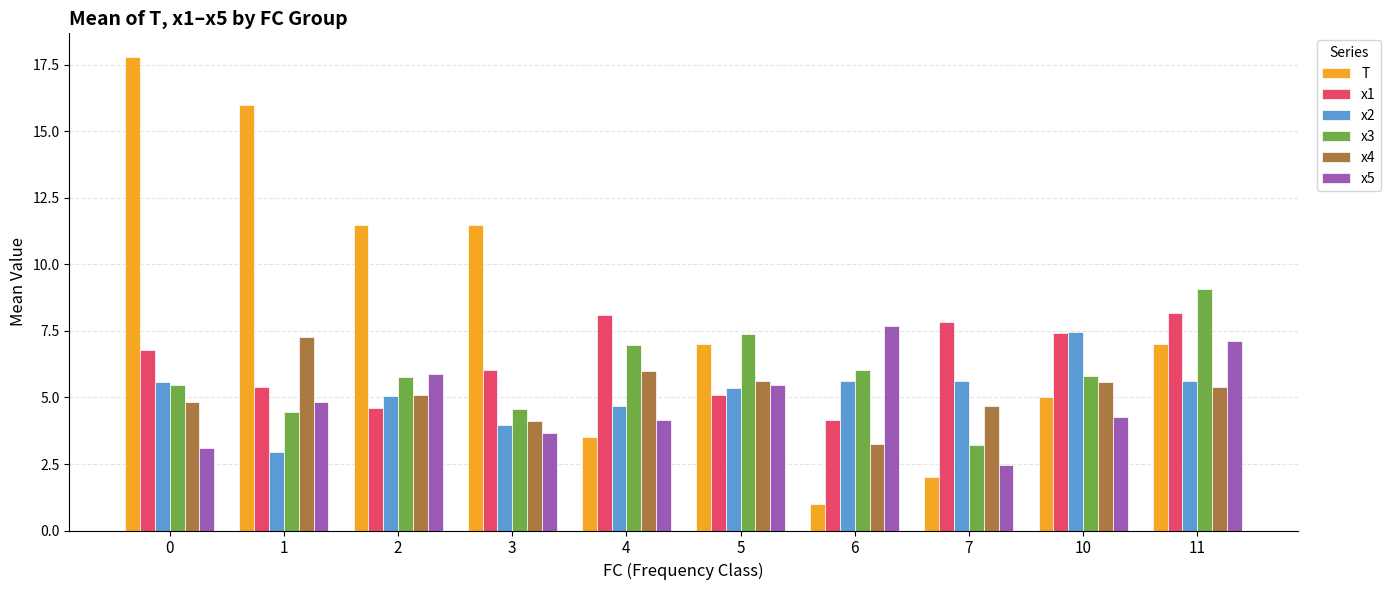

Where does the x5 series first go above 4?

1